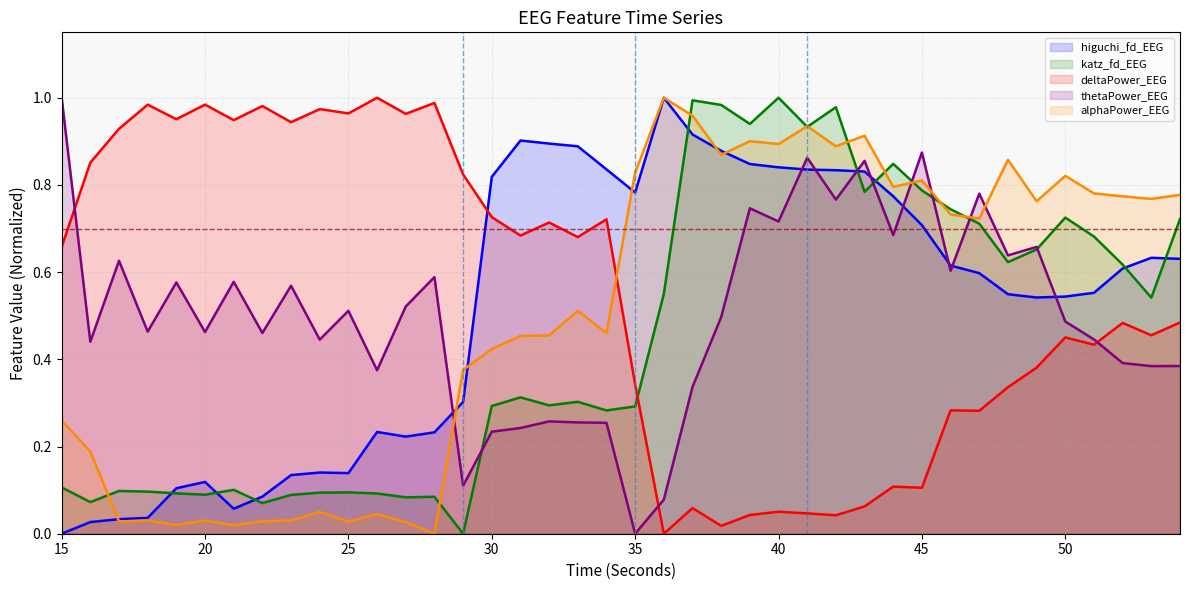

What is the difference between the second highest and second lowest values in the katz_fd_EEG series?

0.9